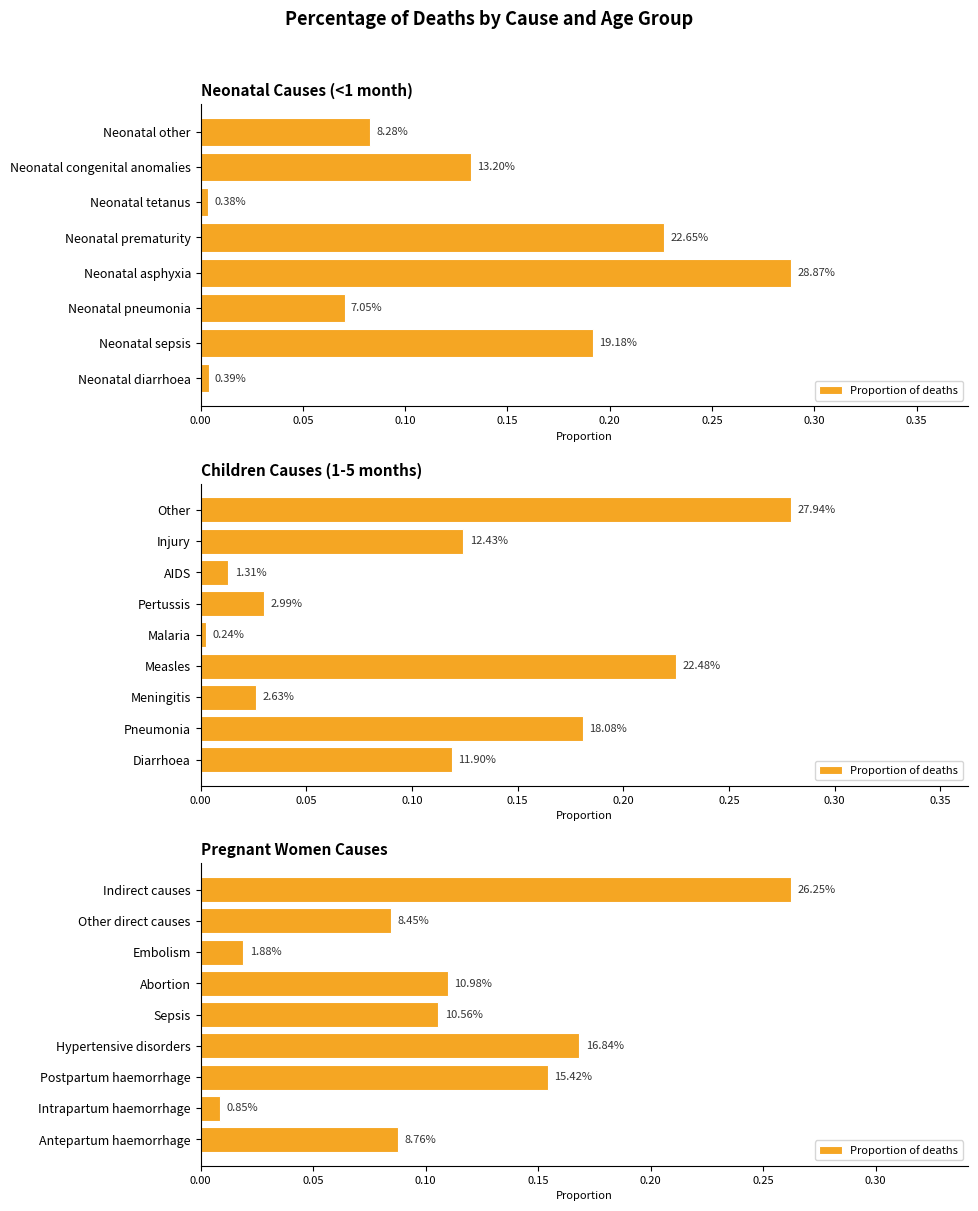

What is the difference between the second highest and second lowest values?

0.1